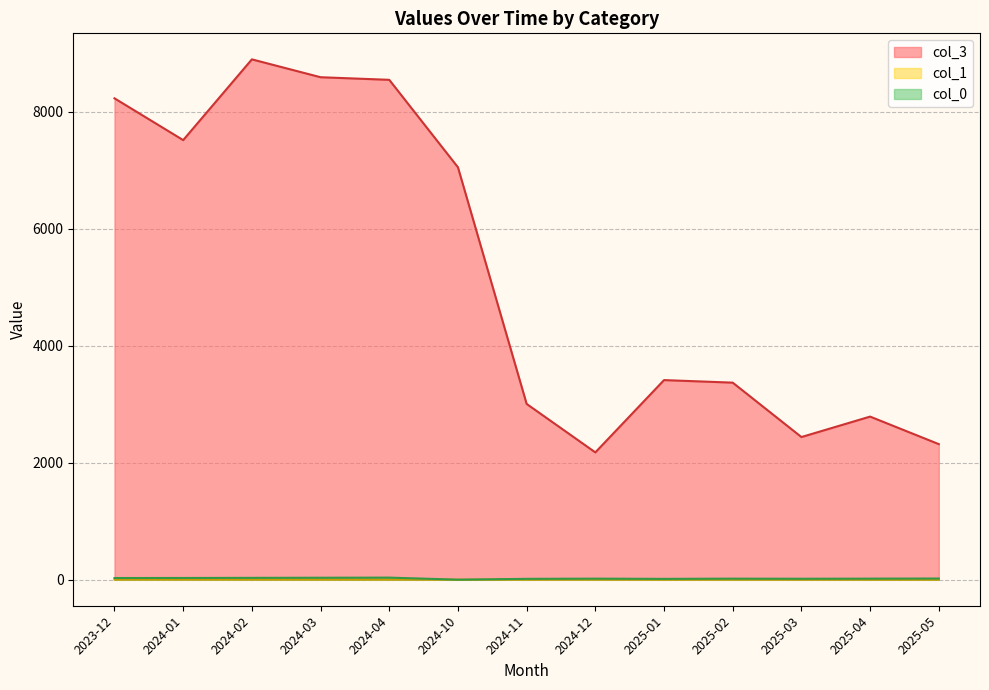

Which series has the widest spread of values?

col_3